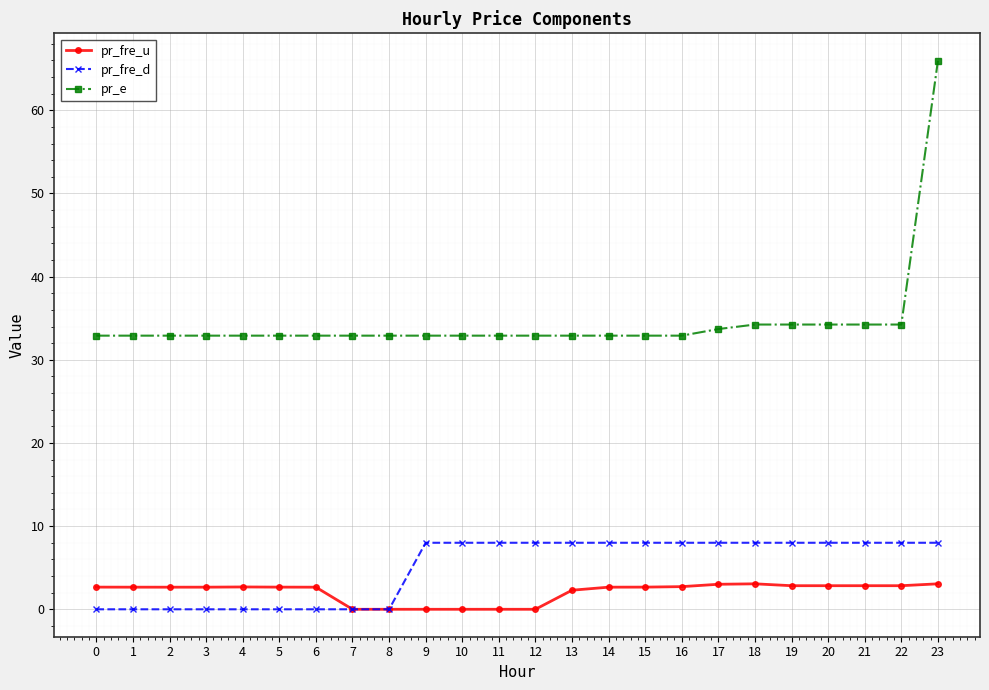

True or false: pr_fre_u has more than 0 interior local peaks.

True